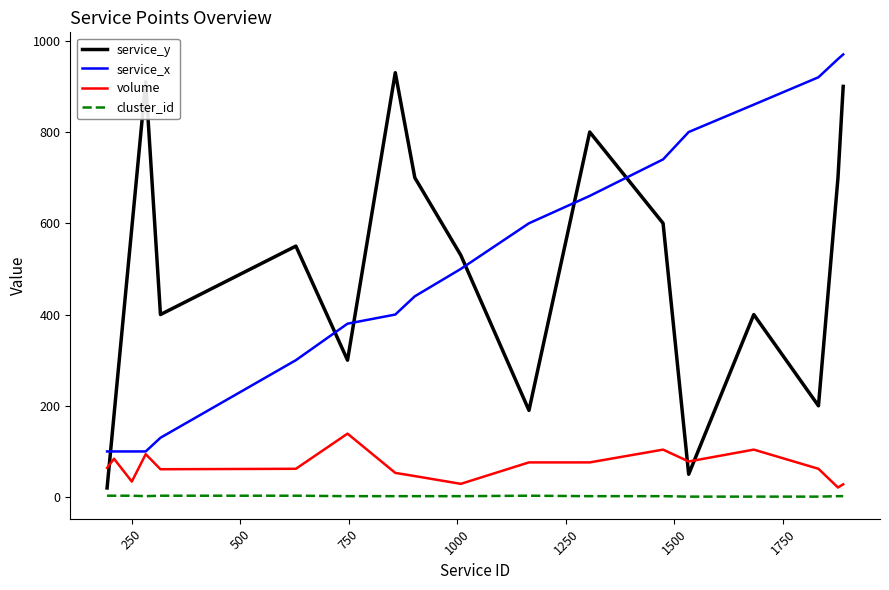

What is the maximum value shown in the chart?

970